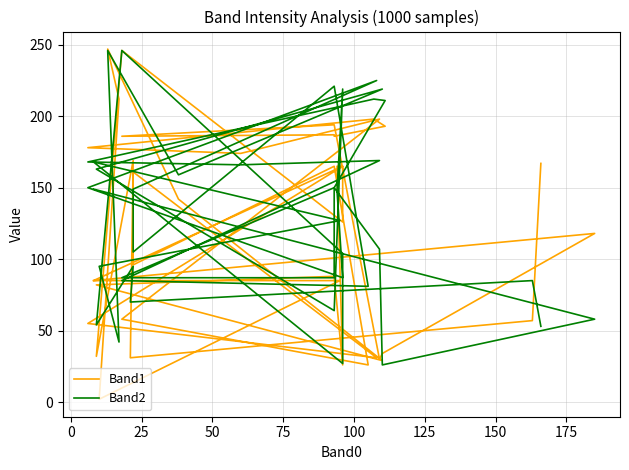

Does the chart have visible grid lines?

Yes